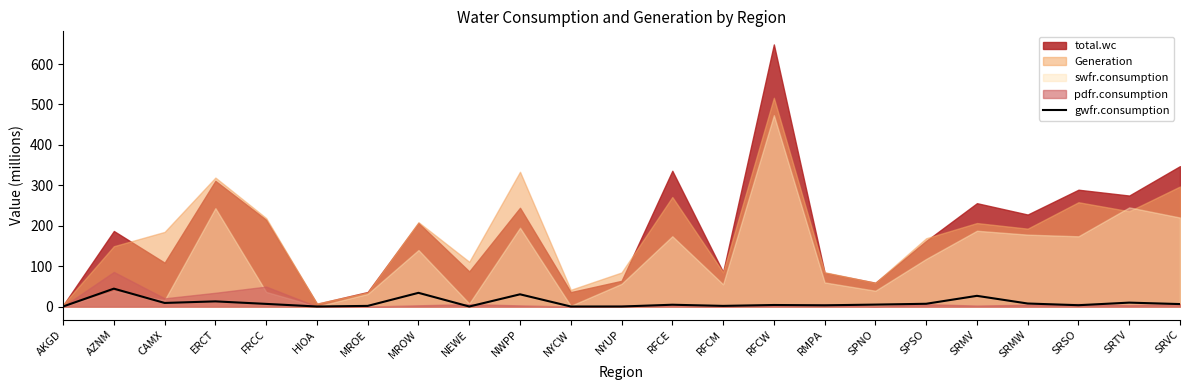

The value at FRCC is 6.5. True or false?

True